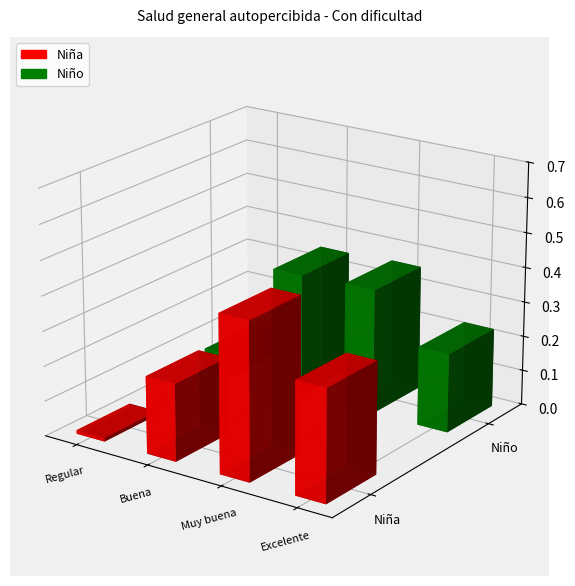

What is the total value across all series at Excelente?

0.5